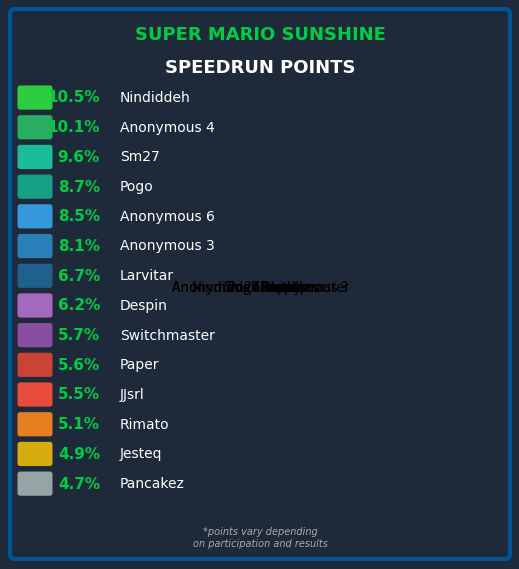

Is the sum of Anonymous 3 and Sm27 greater than half?

No